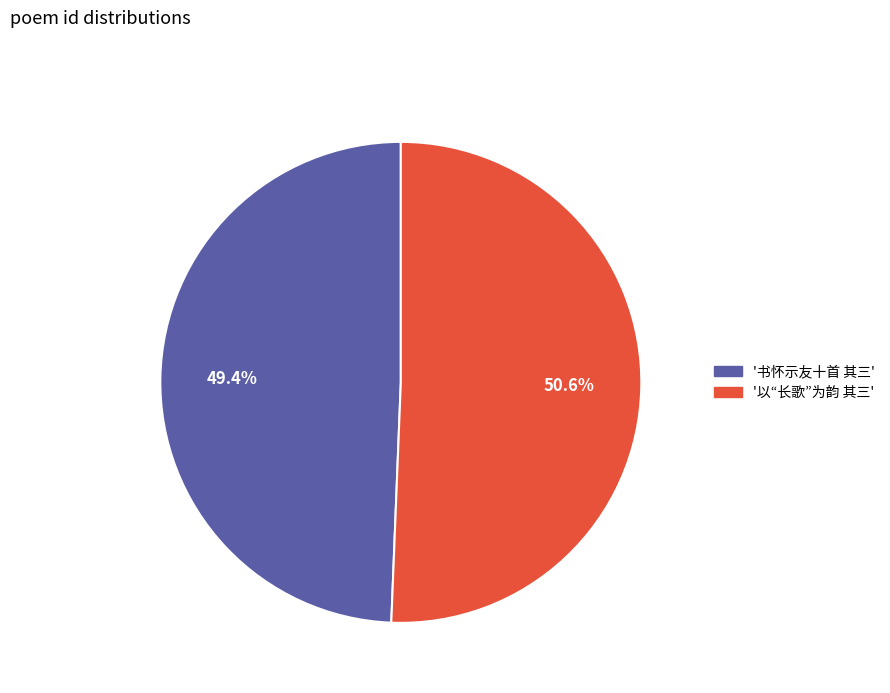

Does any single category account for the majority?

Yes